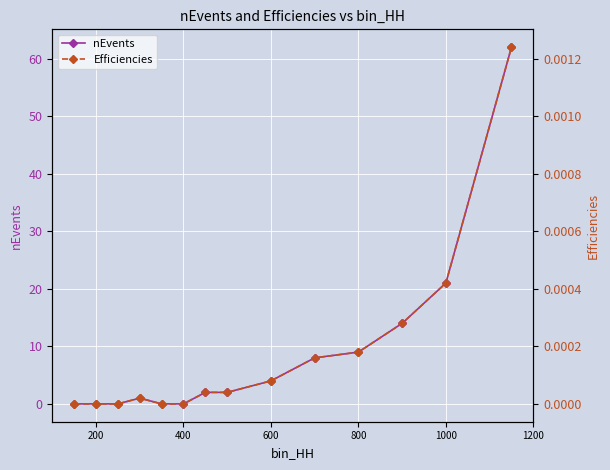

How many values in nEvents are above zero?

9